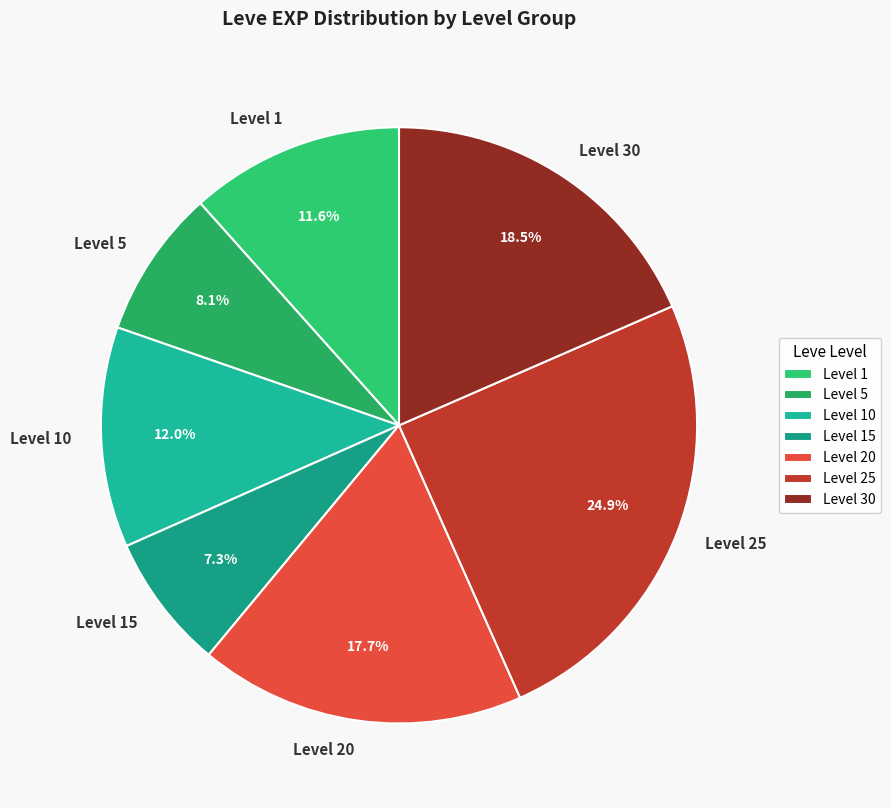

Approximately how many times larger is the value at Level 30 compared to Level 5?

2.3